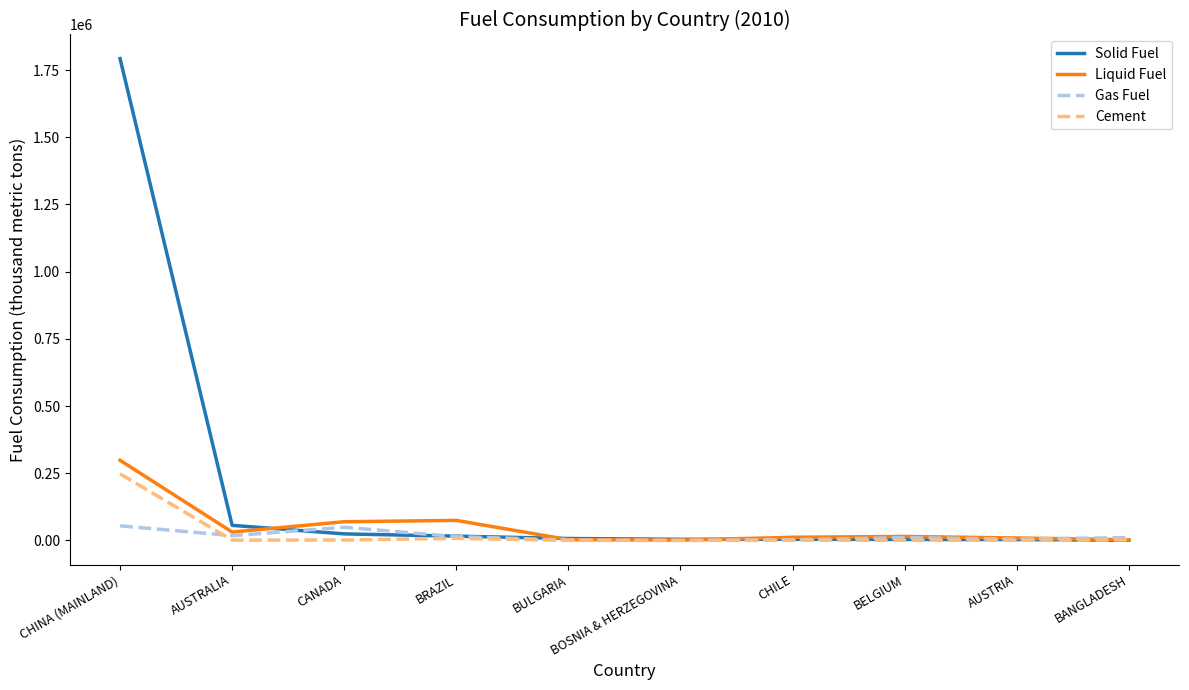

Between CHINA (MAINLAND) and BELGIUM, which series saw the biggest shift?

Solid Fuel